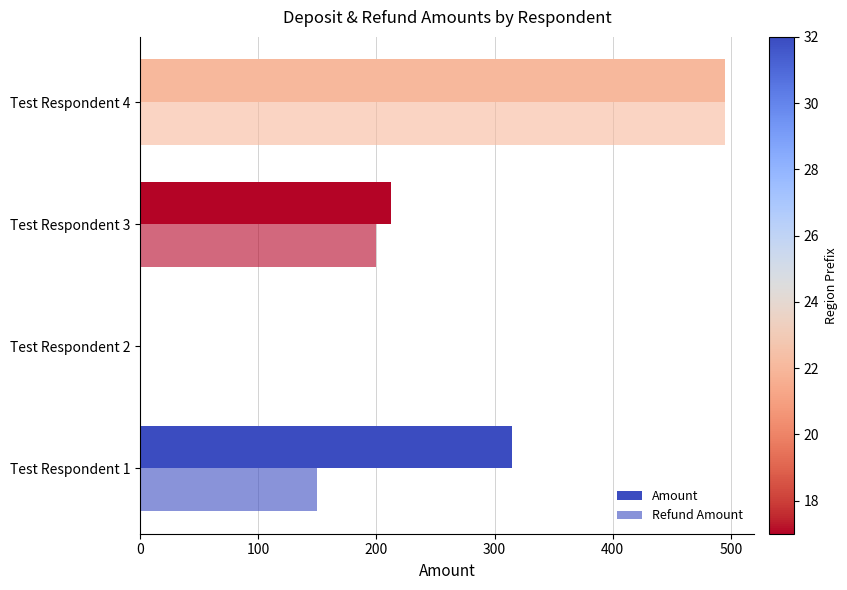

Count the number of categories in the chart.

4